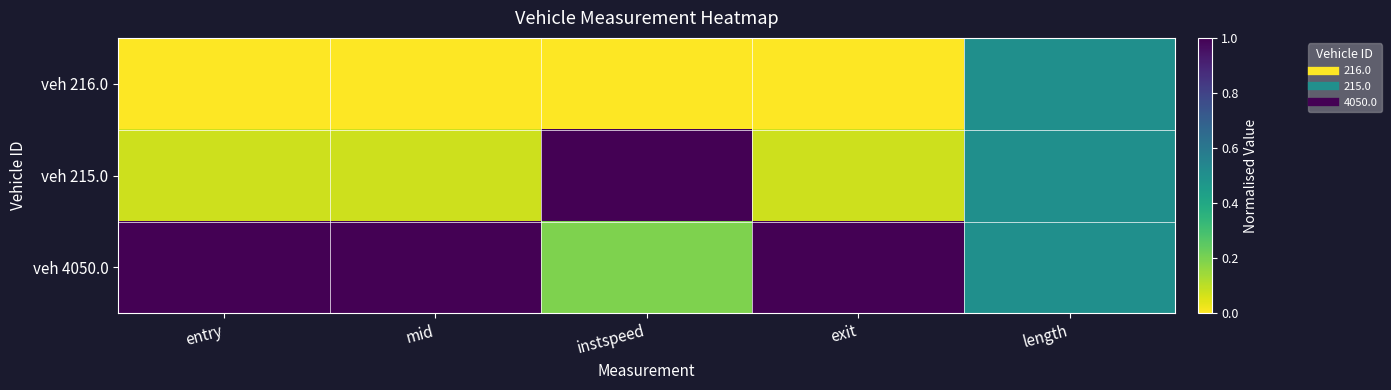

List the series in order of their overall mean, highest first.

veh 4050.0, veh 215.0, veh 216.0